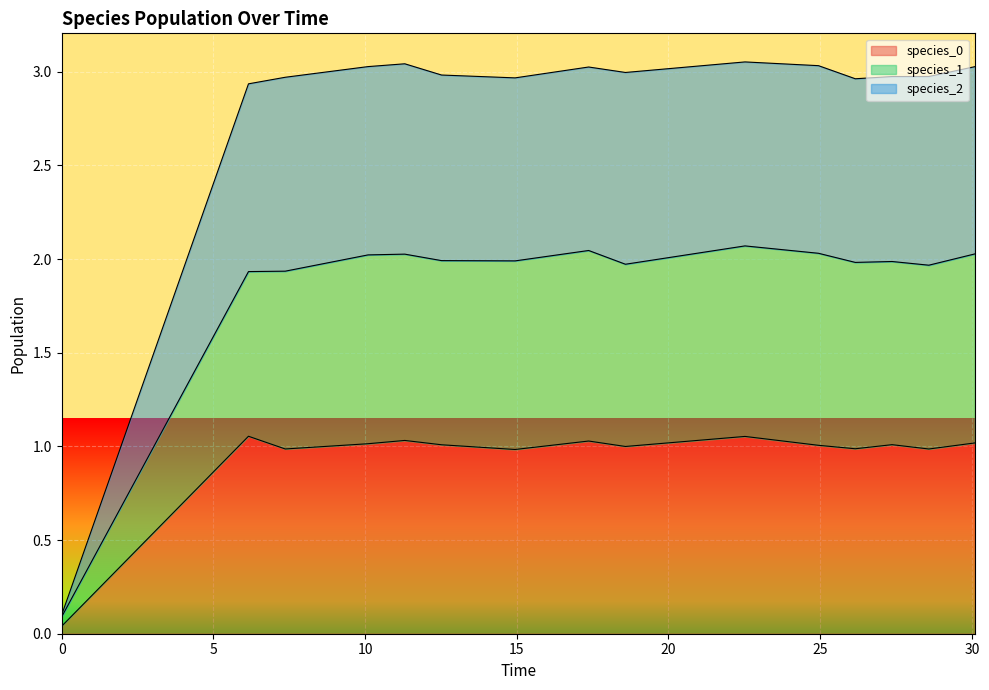

Reading left to right, what are all the values shown in this chart?

species_0: 0.0	1.1	1.0	1.0	1.0	1.0	1.0	1.0	1.0	1.1	1.0	1.0	1.0	1.0	1.0
species_1: 0.1	1.9	1.9	2.0	2.0	2.0	2.0	2.0	2.0	2.1	2.0	2.0	2.0	2.0	2.0
species_2: 0.1	2.9	3.0	3.0	3.0	3.0	3.0	3.0	3.0	3.1	3.0	3.0	3.0	3.0	3.0